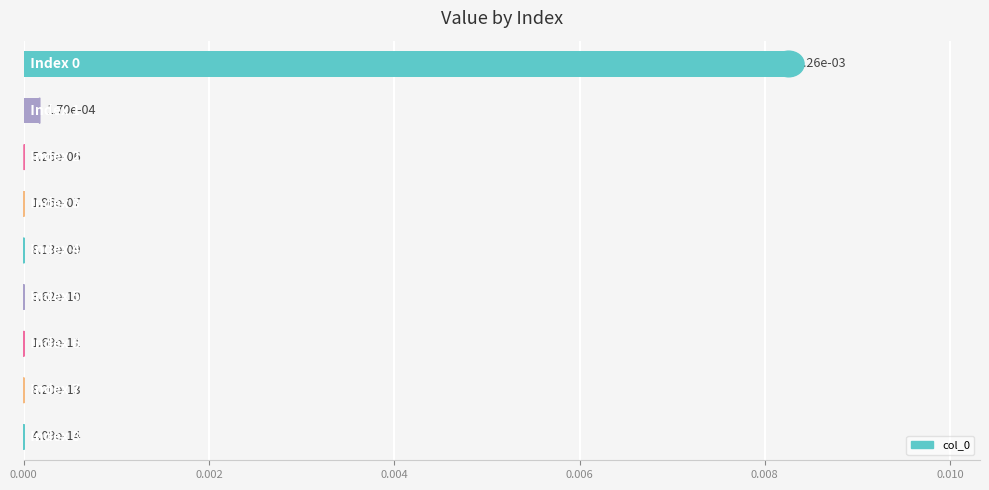

Are the bars horizontal?

Yes